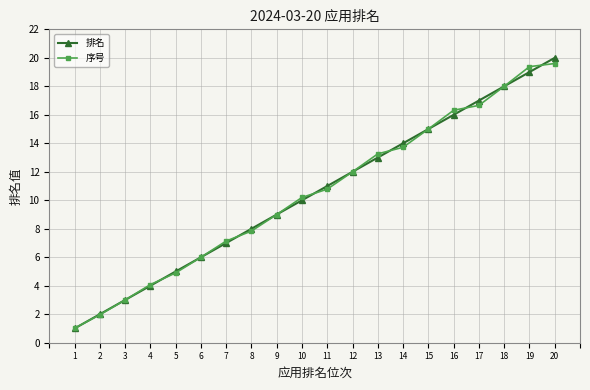

What is the minimum value shown in the chart?

1.0